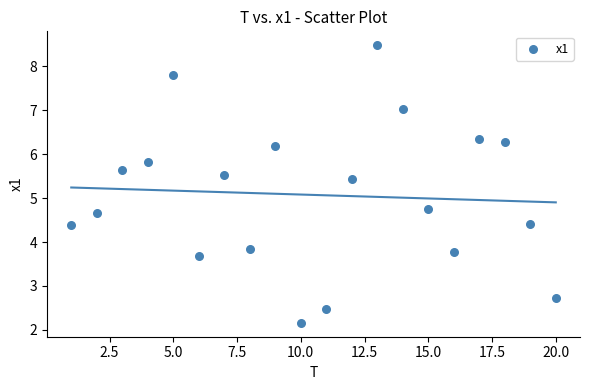

What Y value in the scatter plot is closest to 5?

4.7